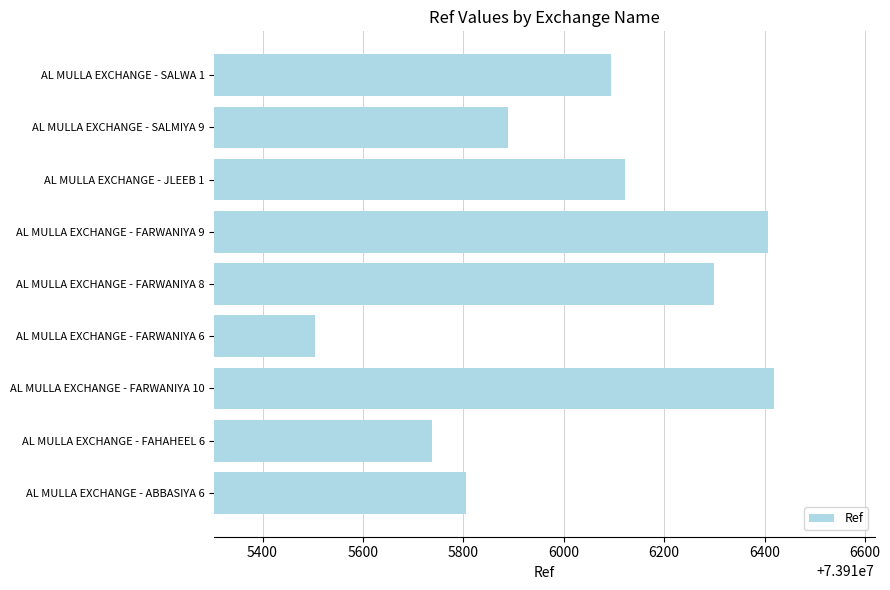

Which category has the highest value across all series?

AL MULLA EXCHANGE - FARWANIYA 10